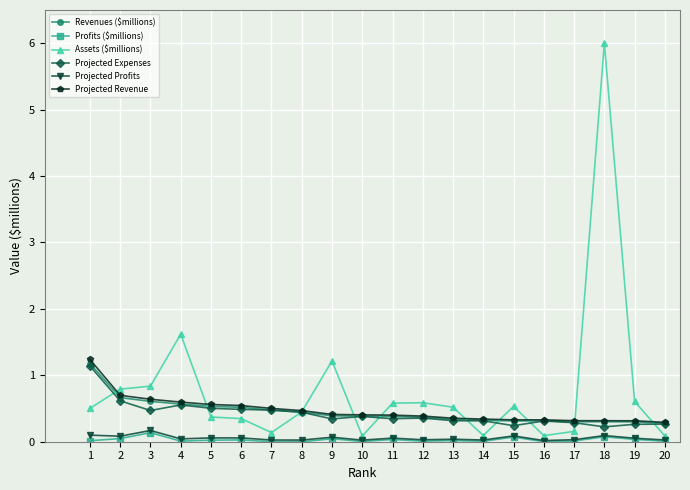

At which category is the sum across all series the highest?

18